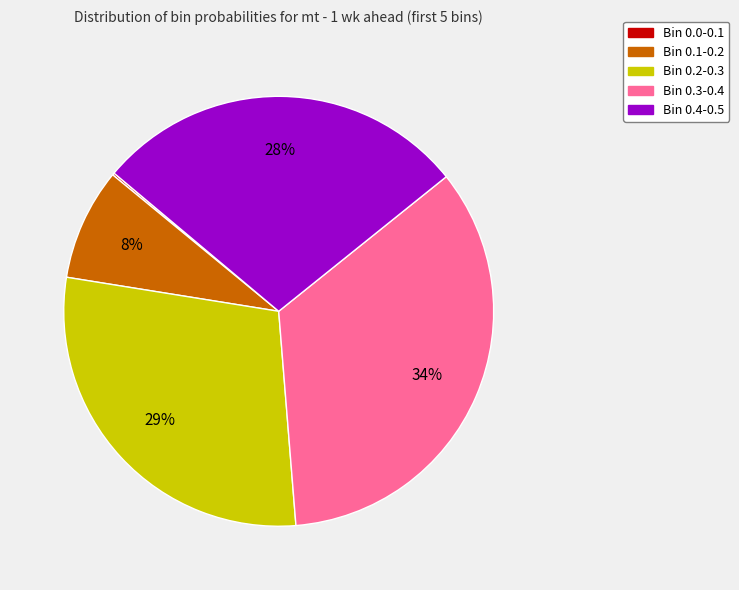

Which slice is the largest?

Bin 0.3-0.4